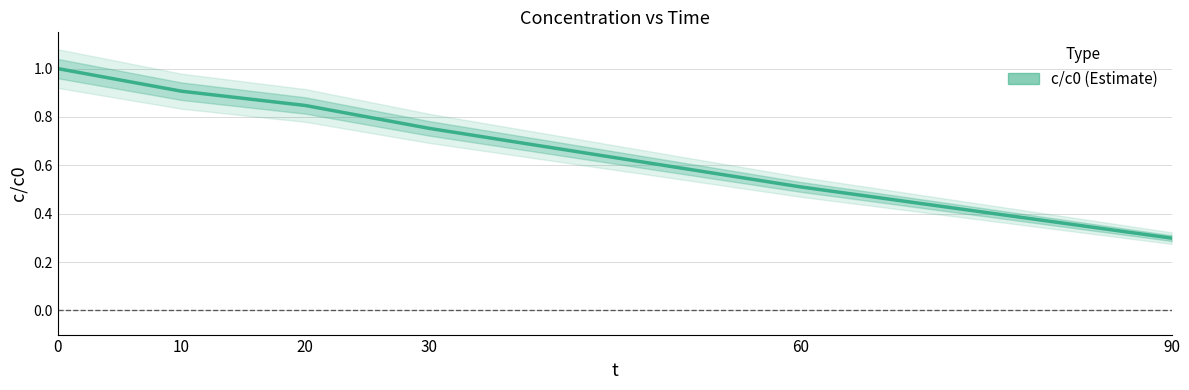

At which label is the value closest to 0?

90